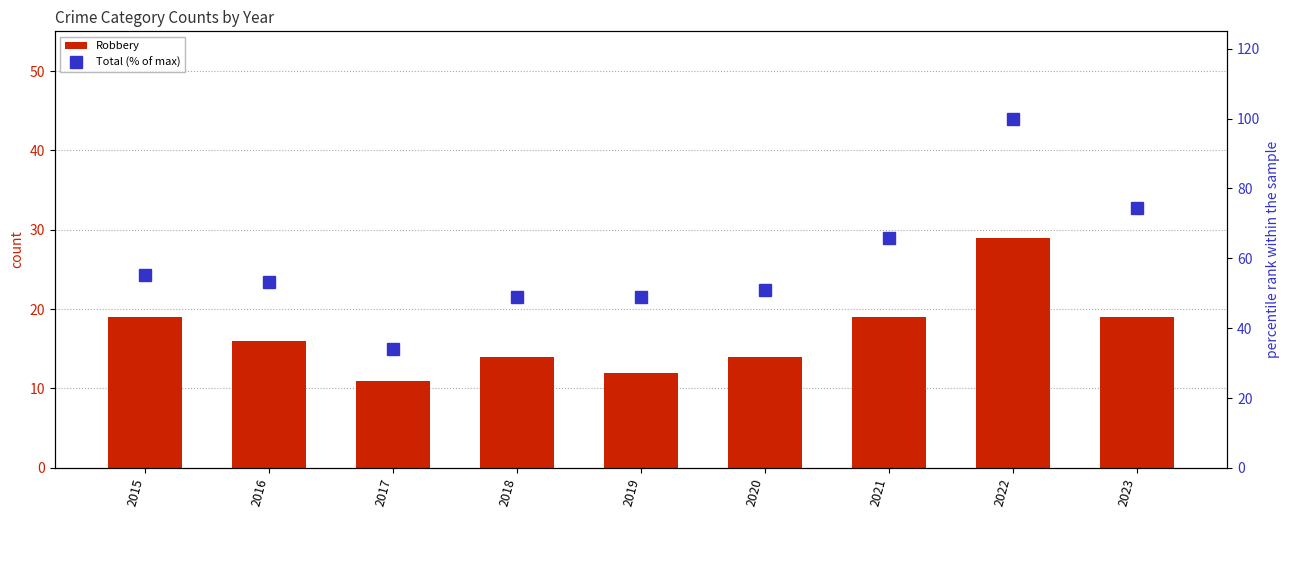

Between 2018 and 2022, which series saw the biggest shift?

Total (% of max)